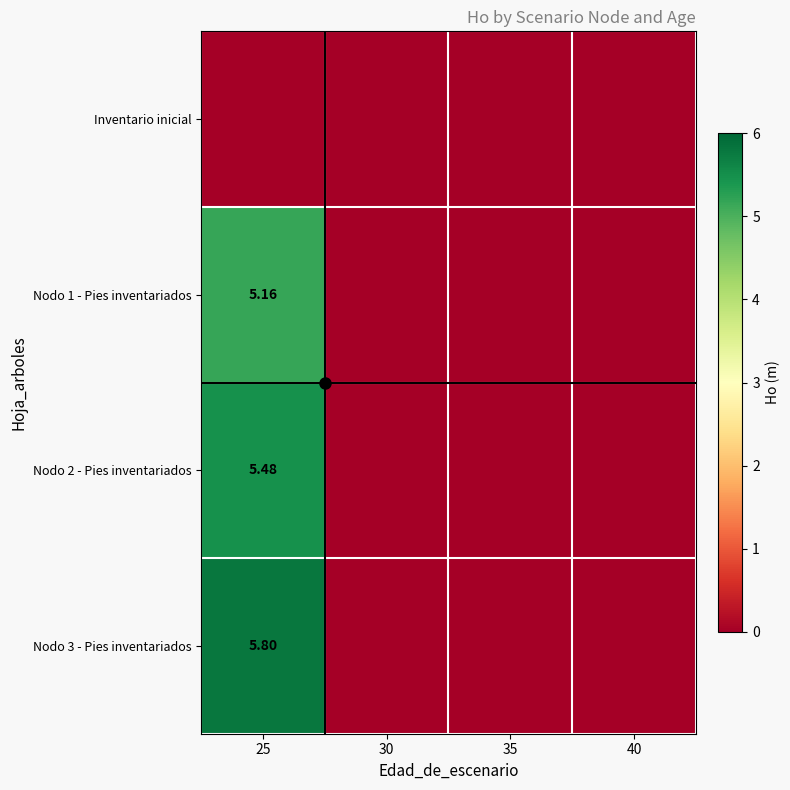

Which category has the highest value across all series?

25